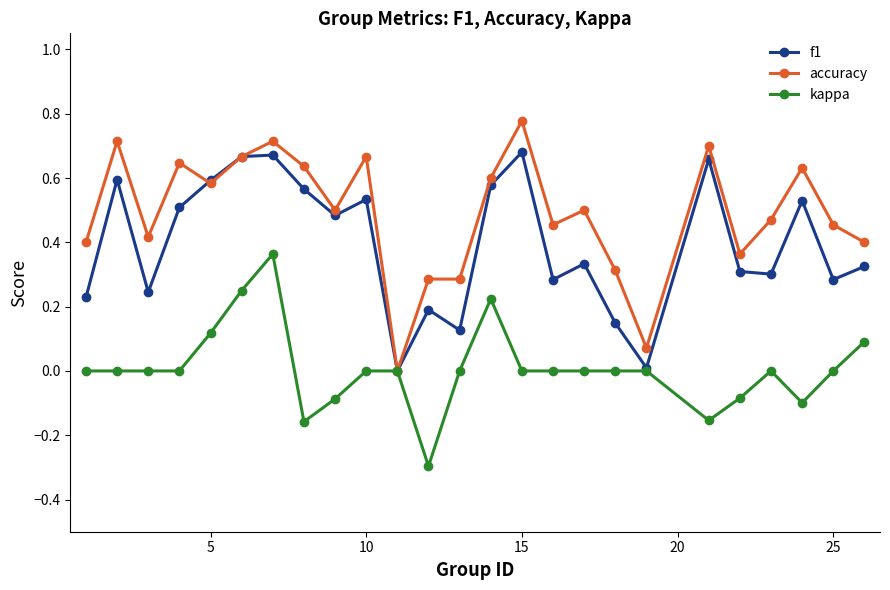

What is the smallest value displayed?

-0.3